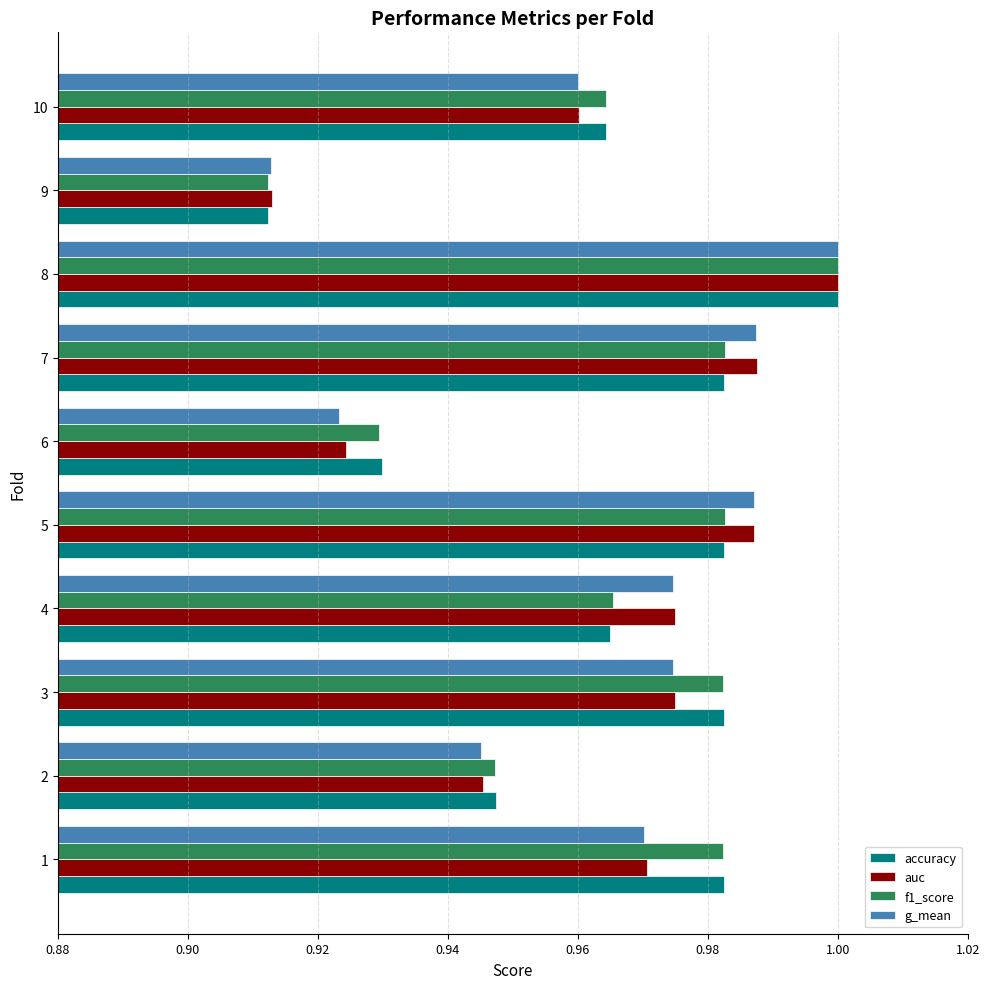

At which label is accuracy closest to 0?

9